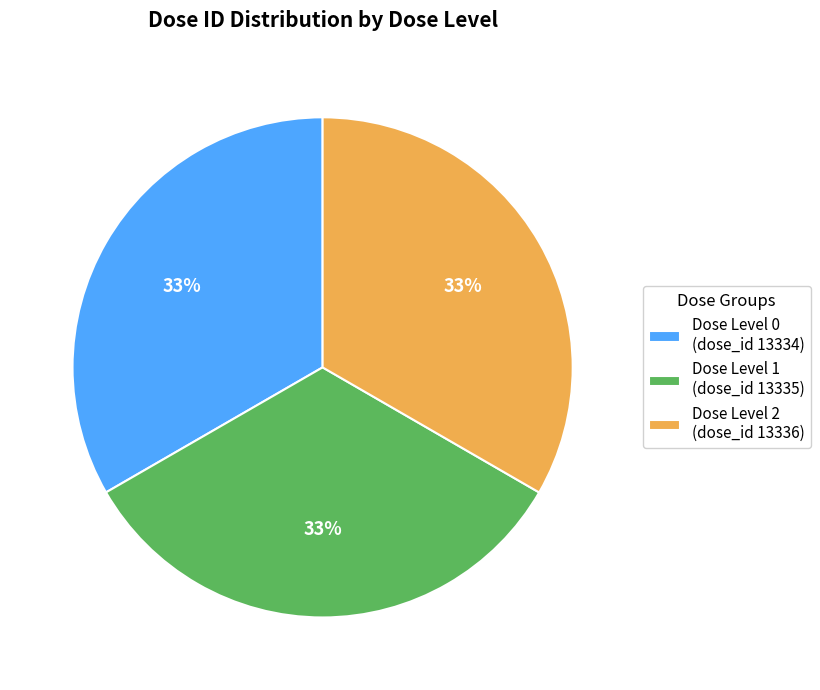

Does Dose Level 1 (dose_id 13335) represent more than half of the total?

No